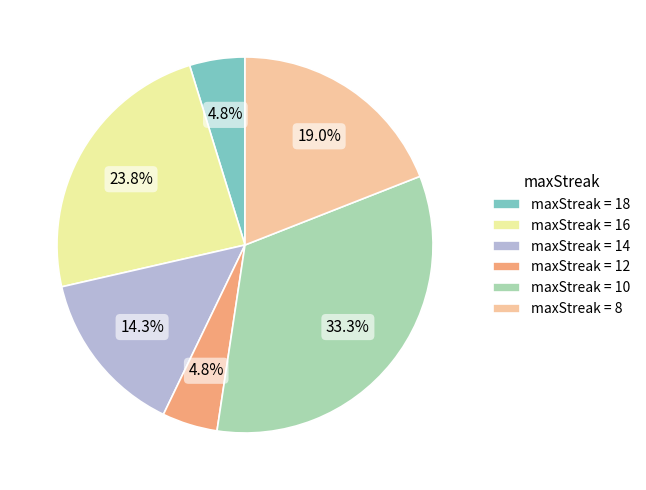

Count the number of slices in the pie.

6